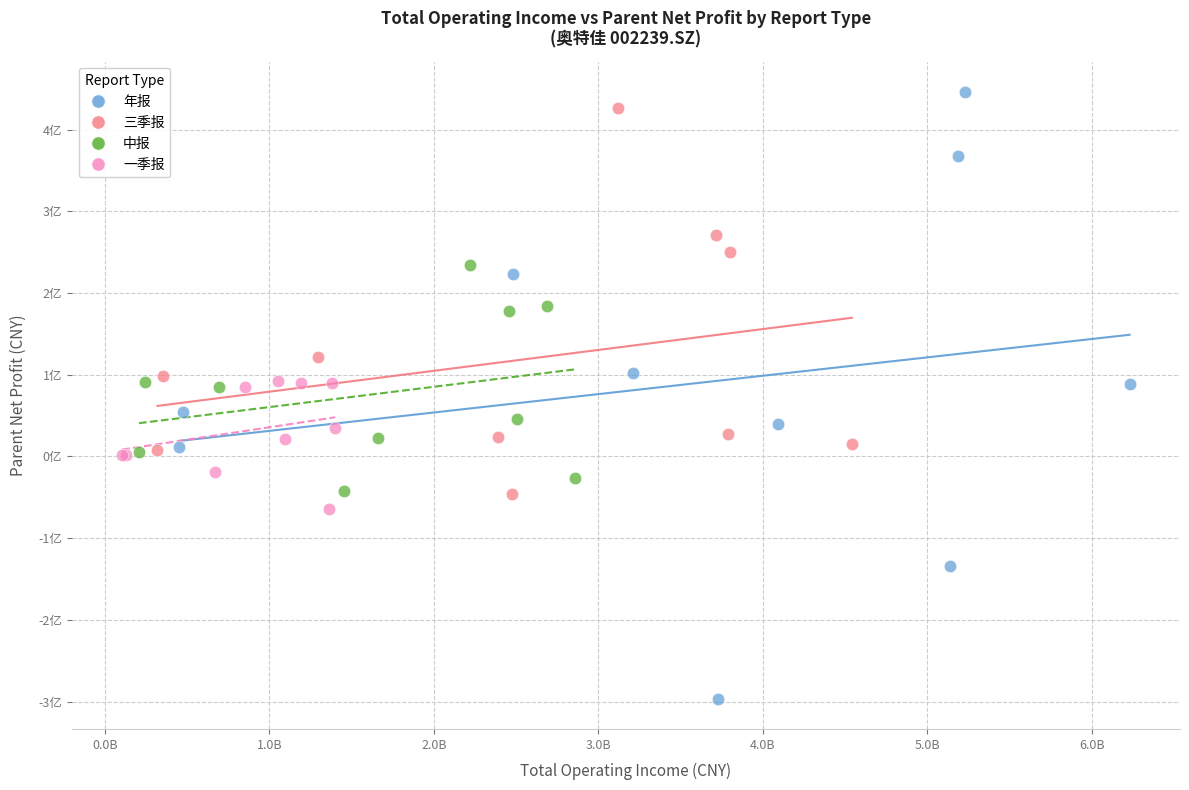

What are all the series names shown in the legend?

年报, 三季报, 中报, 一季报